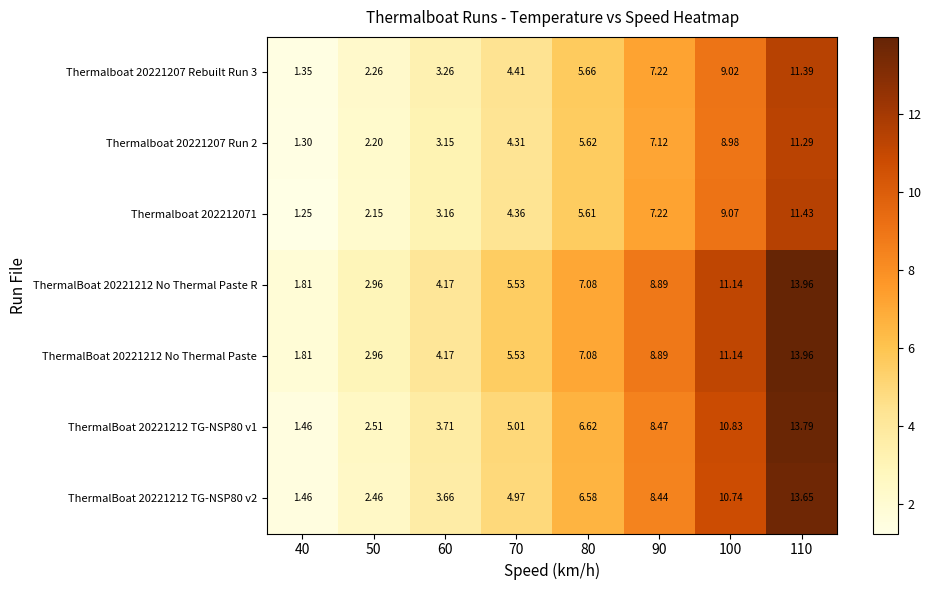

Is the value of ThermalBoat 20221212 No Thermal Paste at 90 greater than the value of ThermalBoat 20221212 No Thermal Paste R at 40?

Yes